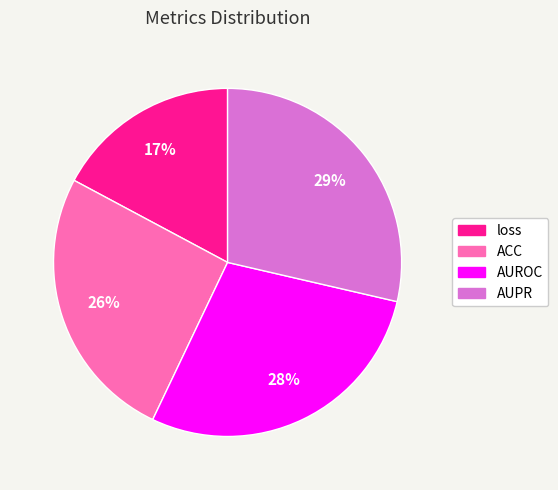

What percentage is the ACC slice, to the nearest percent?

26%